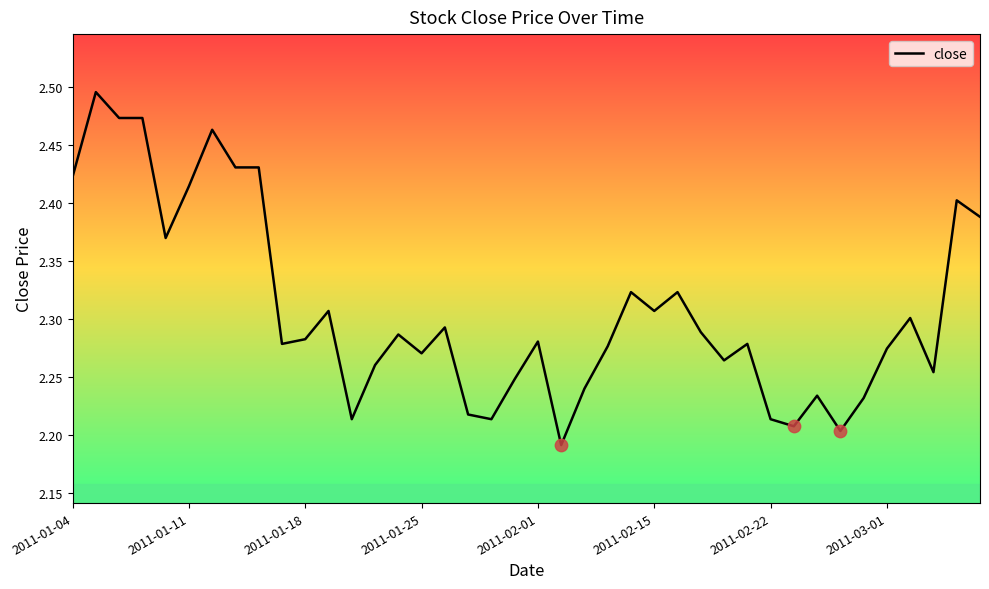

What is the difference between the maximum and minimum values?

0.3